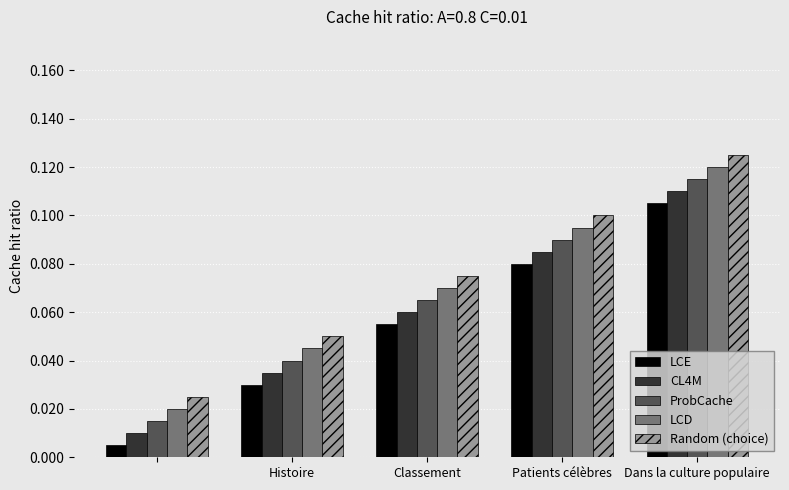

Rank the series by their average value, from highest to lowest.

Random (choice), LCD, ProbCache, CL4M, LCE